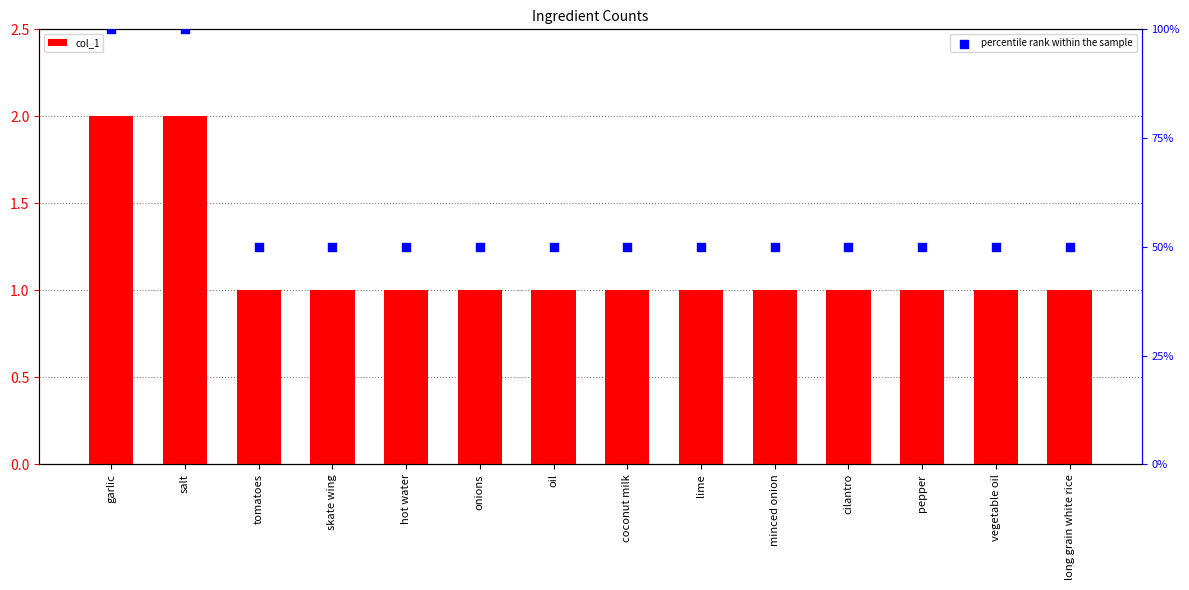

Which series has the largest total across all categories?

percentile rank within the sample